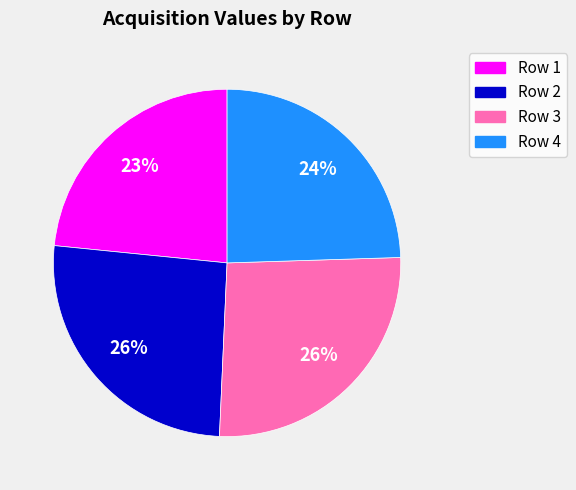

To the nearest percent, what is the difference between the Row 1 and Row 3 slice percentages?

3%